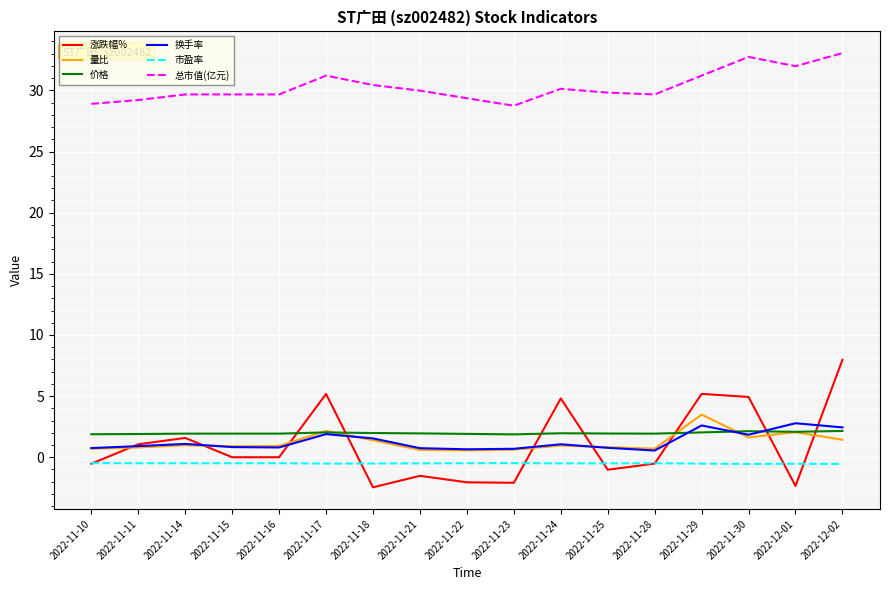

True or false: 换手率 and 市盈率 intersect in this chart.

False